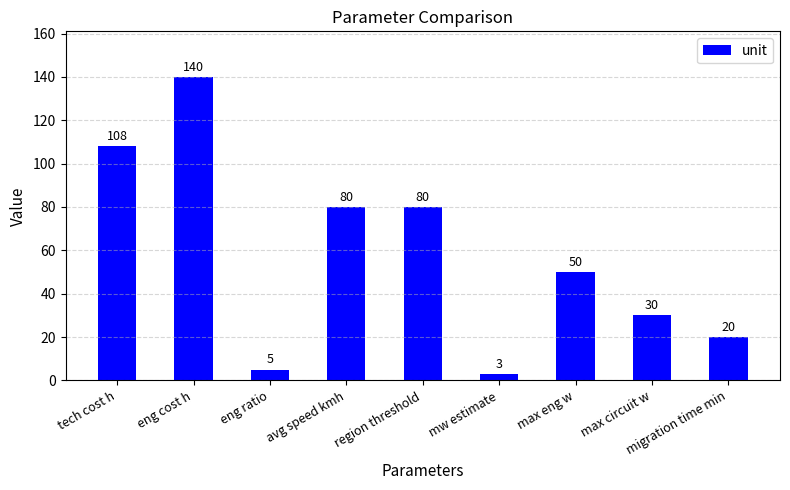

Which category has the lowest value across all series?

mw estimate